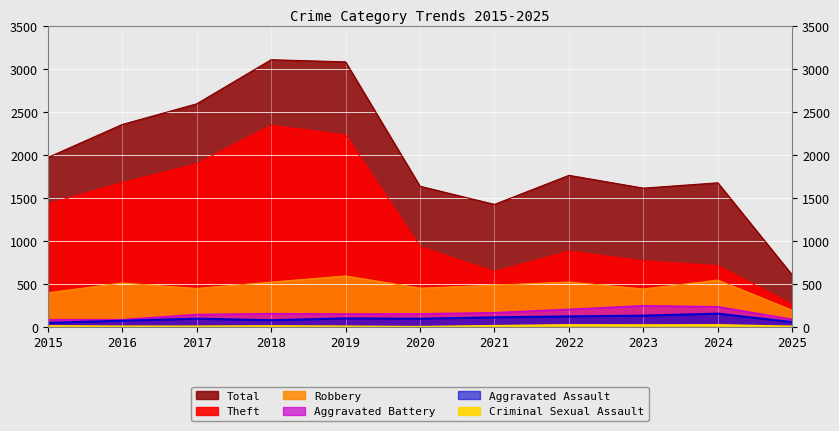

Which series changed the most between 2016 and 2017?

Total